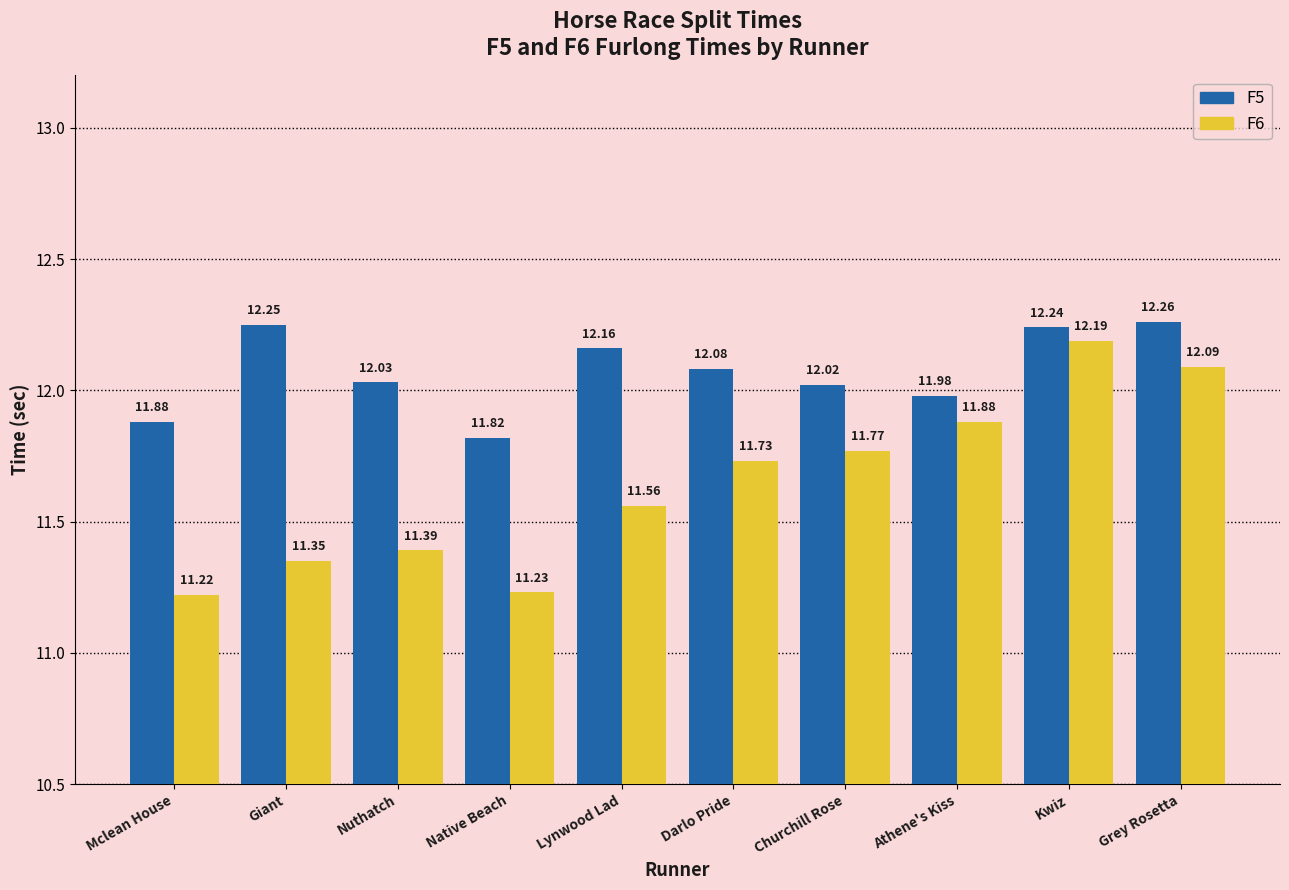

Is it true that F5 equals 11.9 at Mclean House?

True